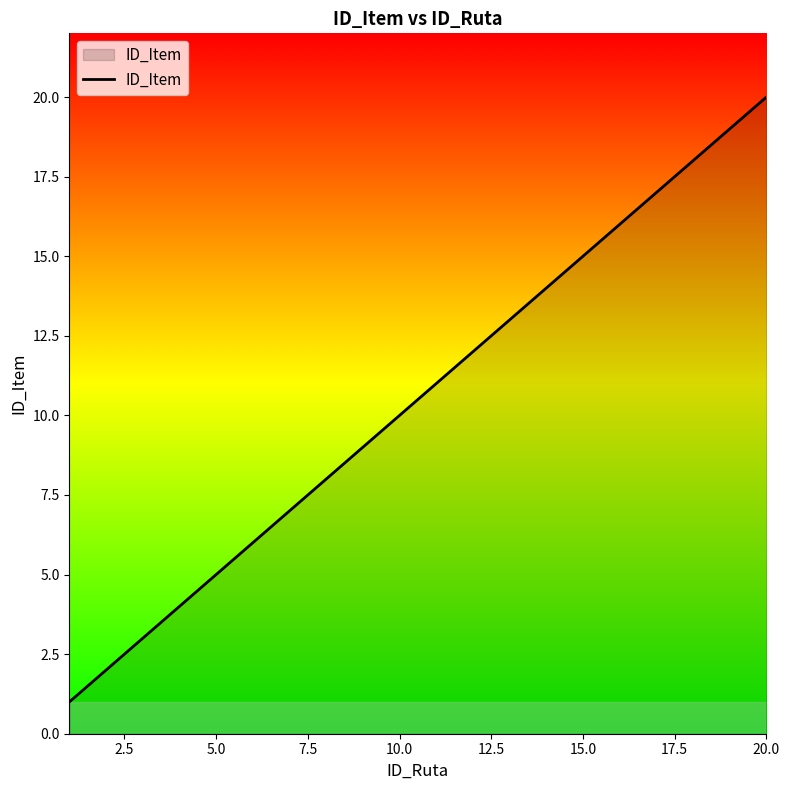

What is the minimum value shown in the chart?

1